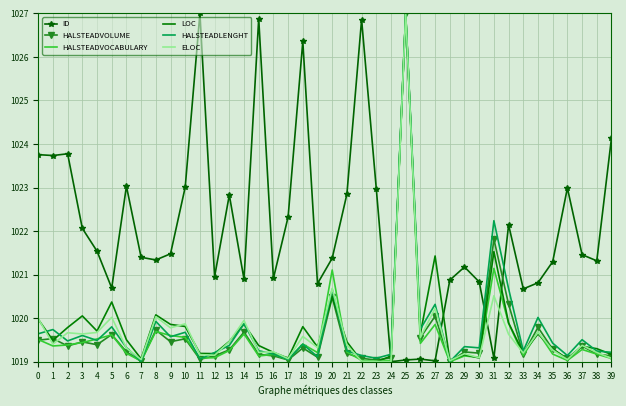

What is the sum of all HALSTEADVOCABULARY values?

40783.4